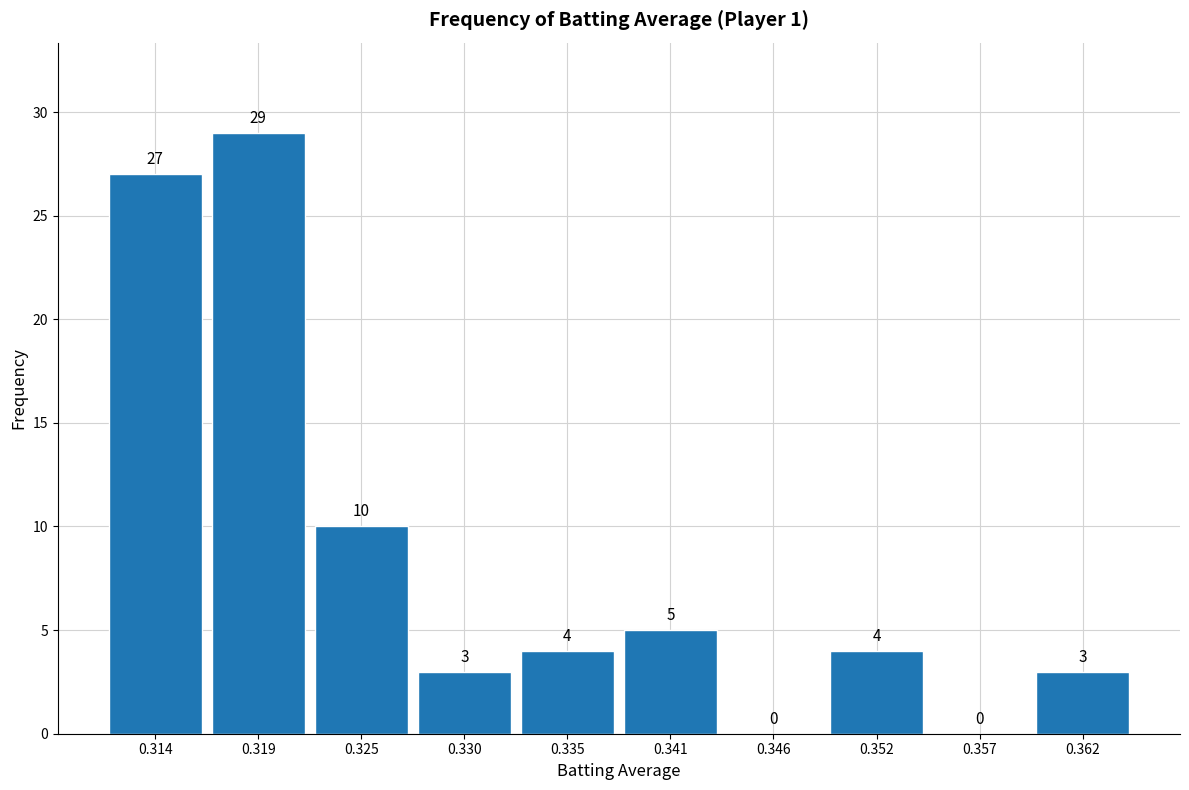

Over which range of the x-axis is the bar tallest?

0.316 to 0.322